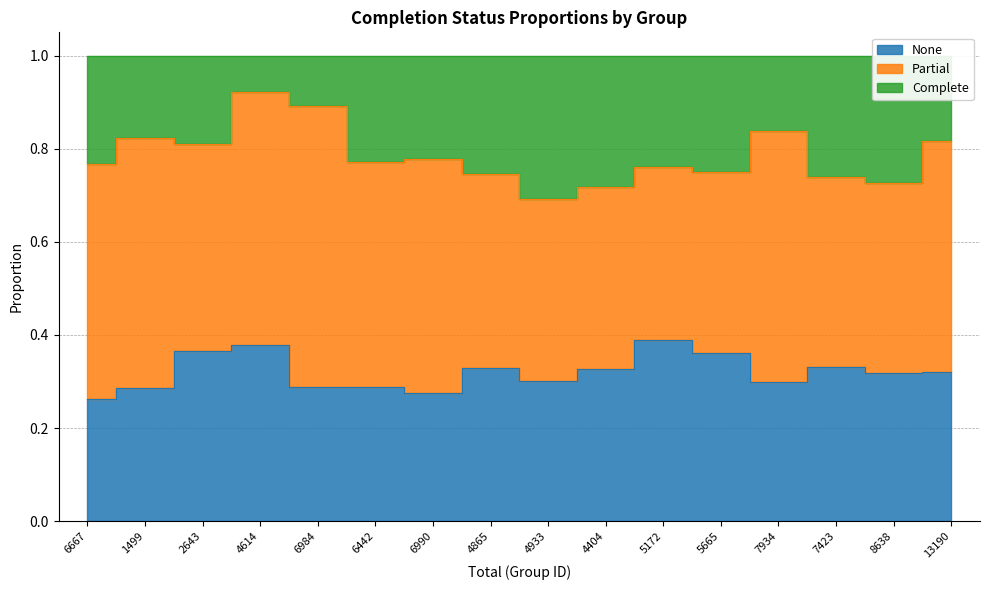

True or false: Complete and None intersect in this chart.

False